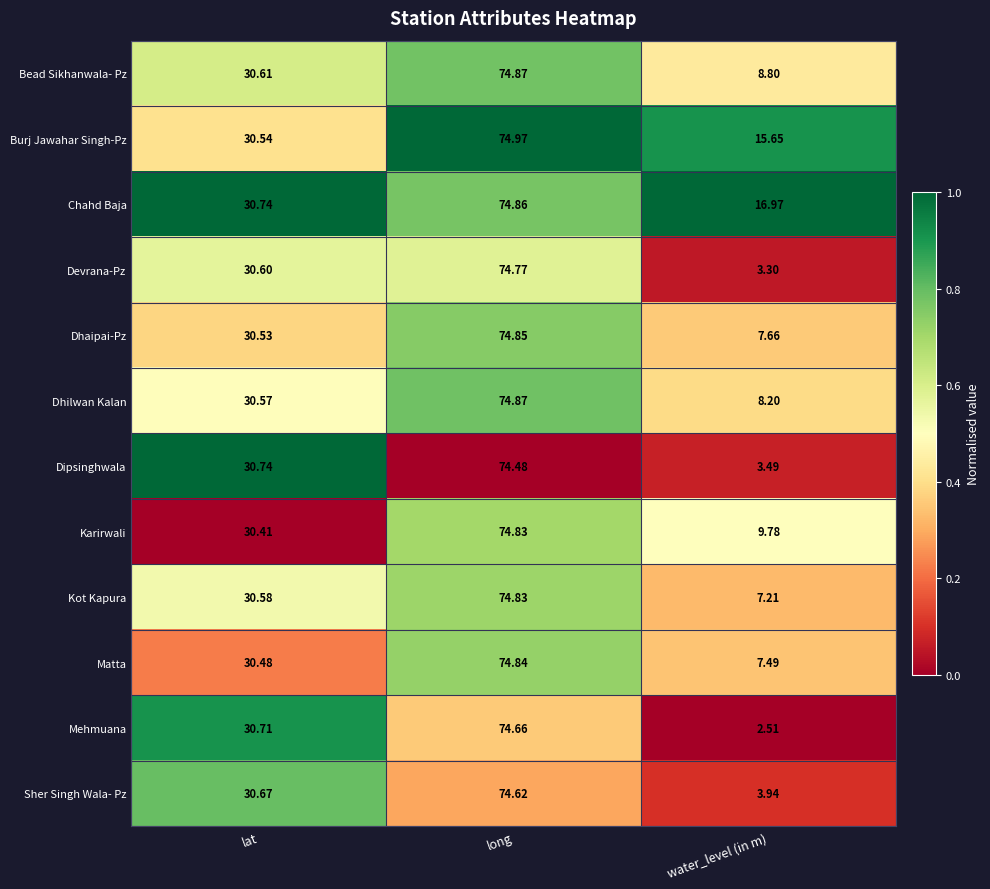

Count the number of data series in this chart.

12